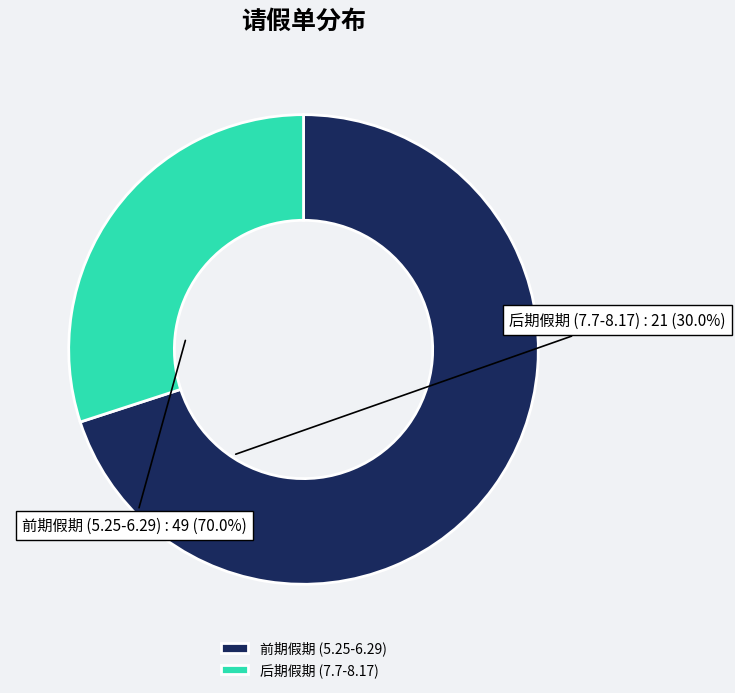

Which slice is the largest?

前期假期 (5.25-6.29)